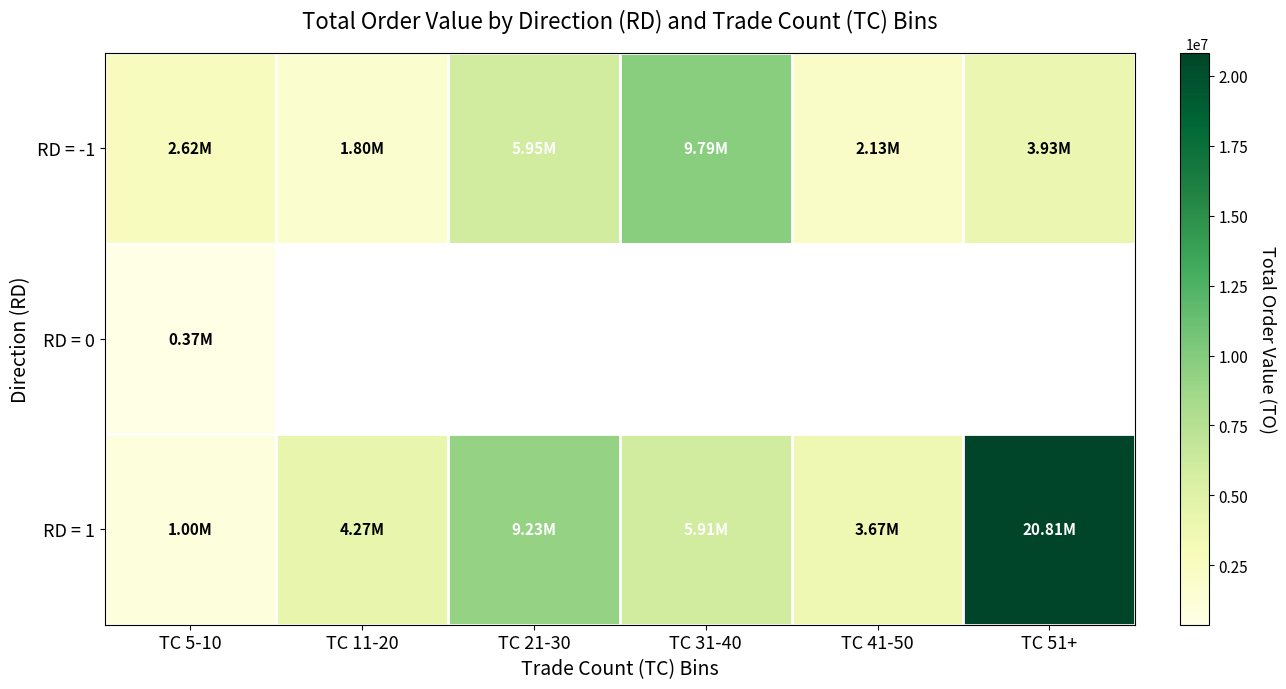

How many categories are shown in the chart?

6